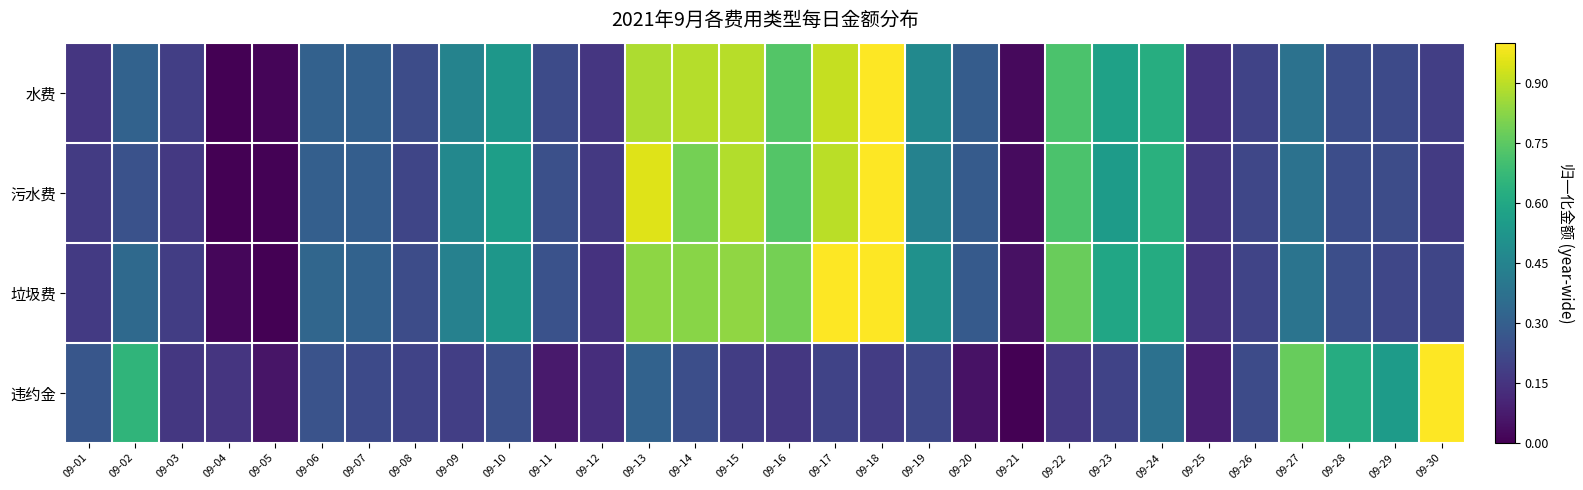

What is the spread (max minus min) of values at 09-10?

0.3